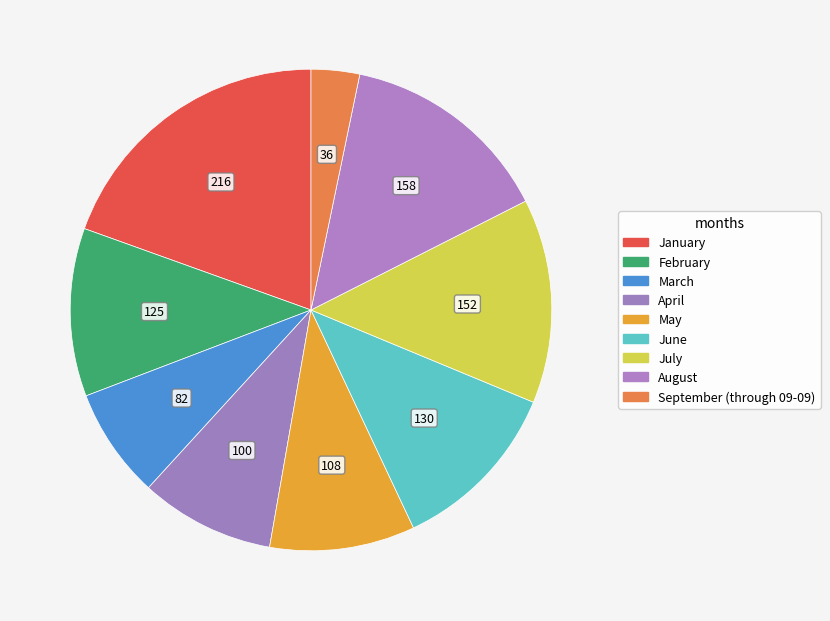

Approximately how many times larger is the value at February compared to June?

1.0